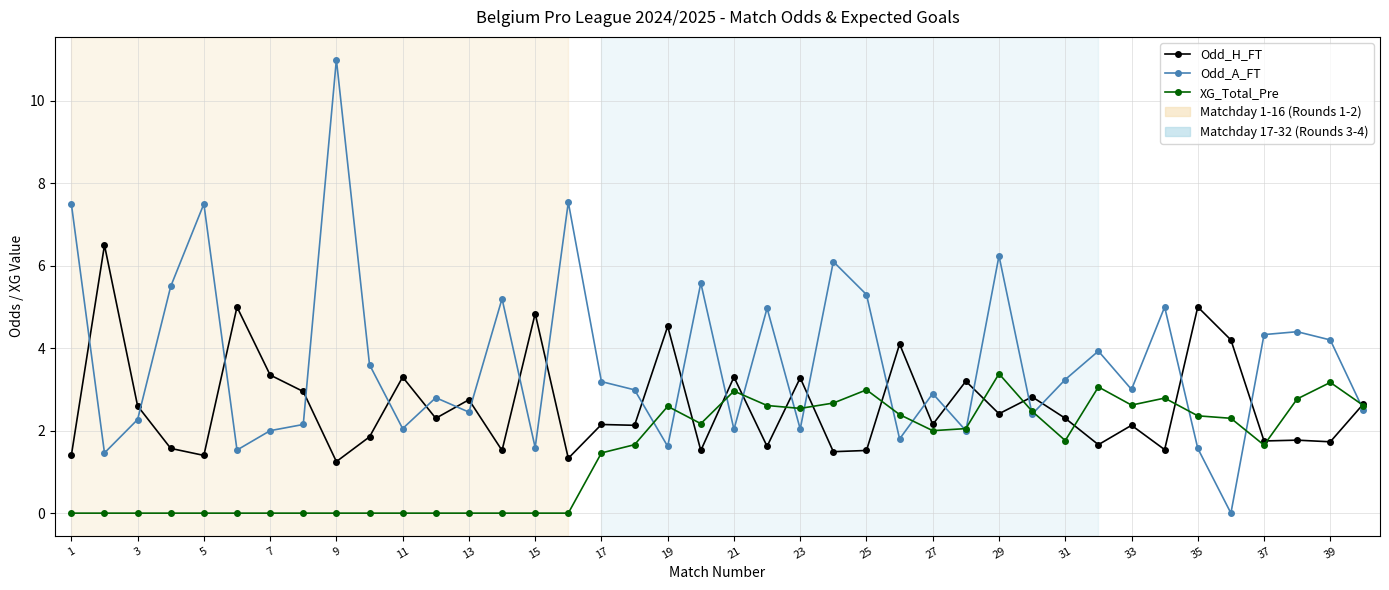

Which series has the largest total across all categories?

Odd_A_FT